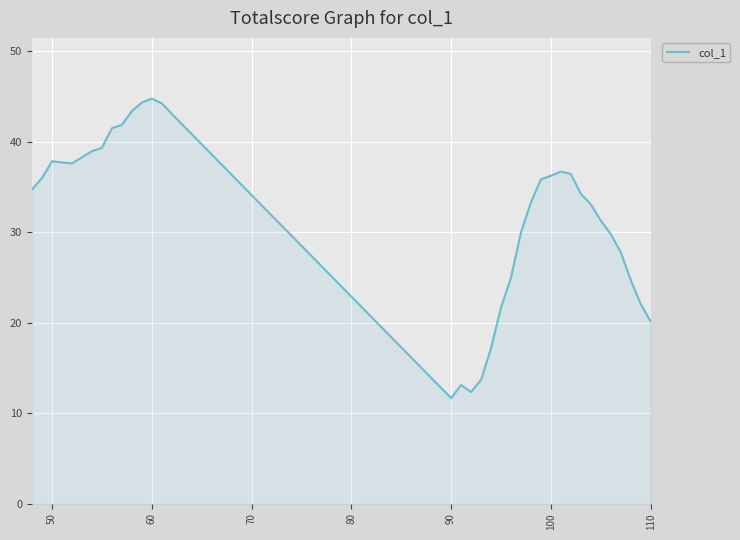

What is the smallest value displayed?

11.7